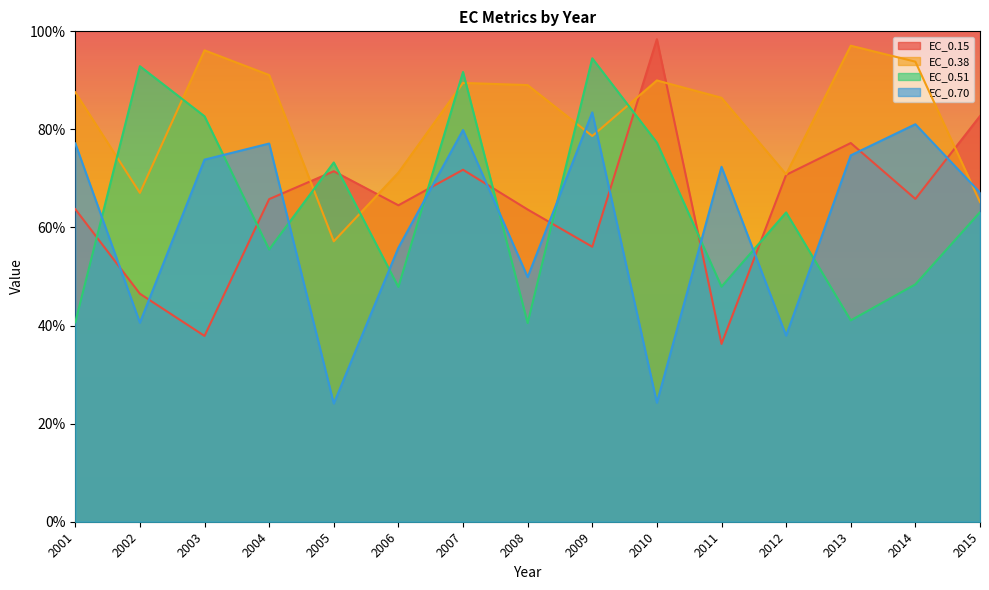

What is the difference between the second highest and minimum values in the EC_0.51 series?

52.4